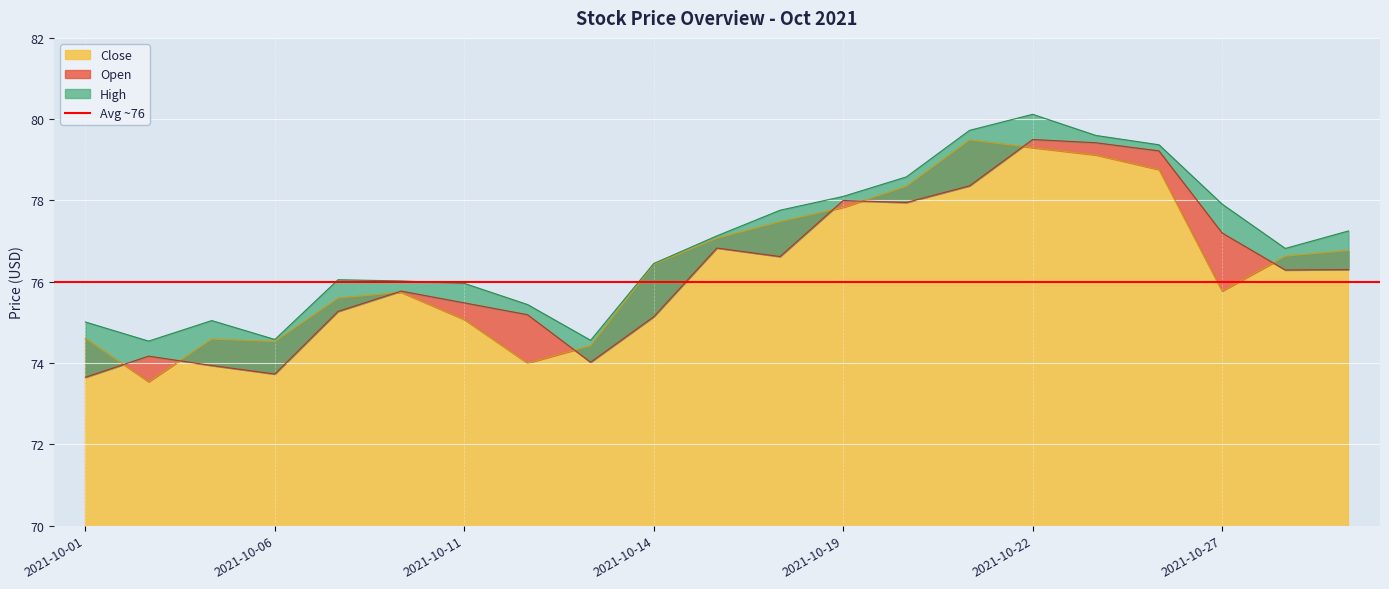

What is the difference between the second highest and minimum values in the Open series?

5.8